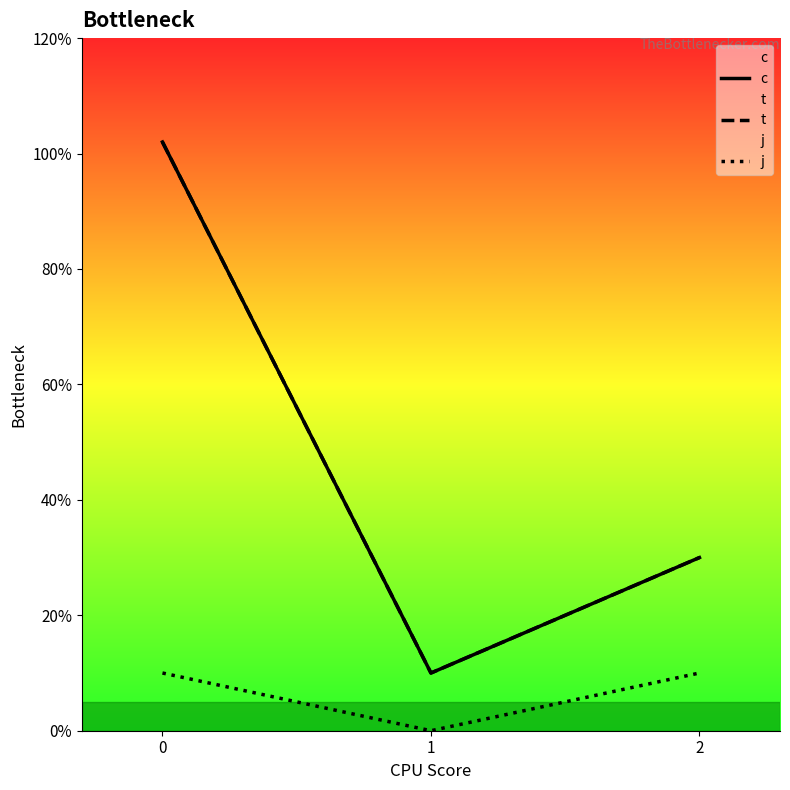

Is this an area chart (filled region under the line)?

No